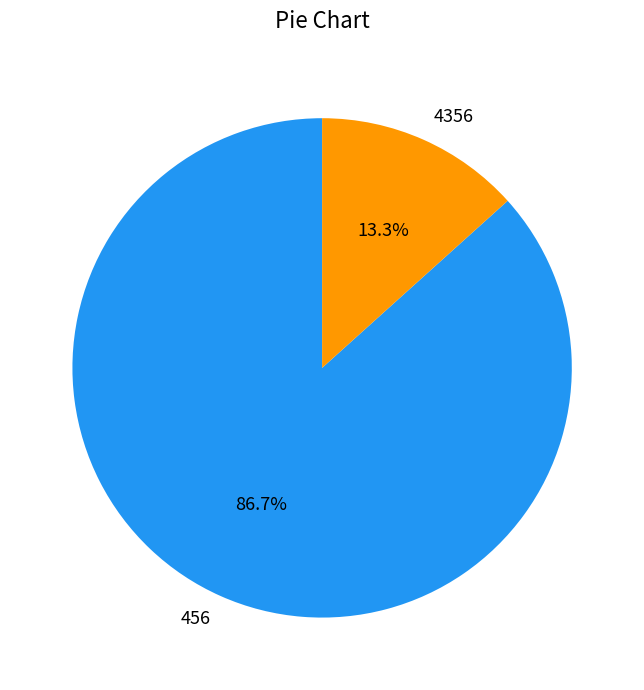

The 4356 slice represents 13% of the pie. True or false?

True